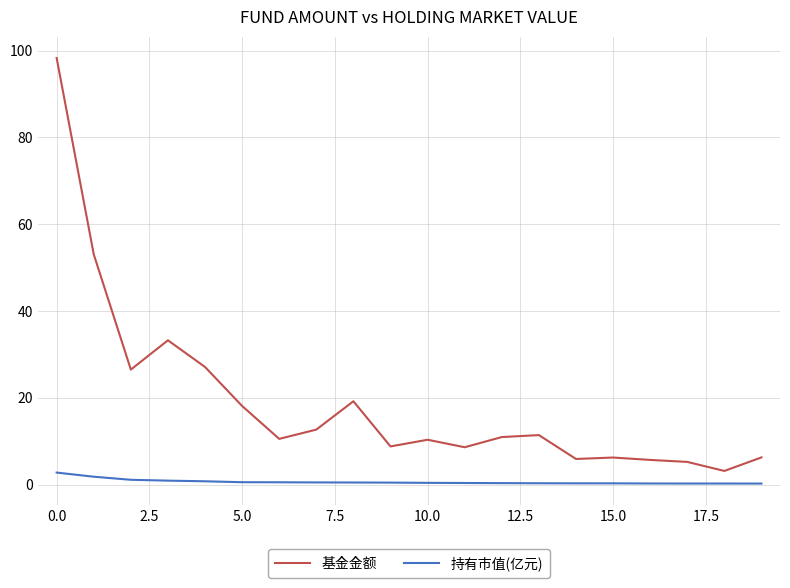

Rank the series by their maximum value, from highest to lowest.

基金金额, 持有市值(亿元)